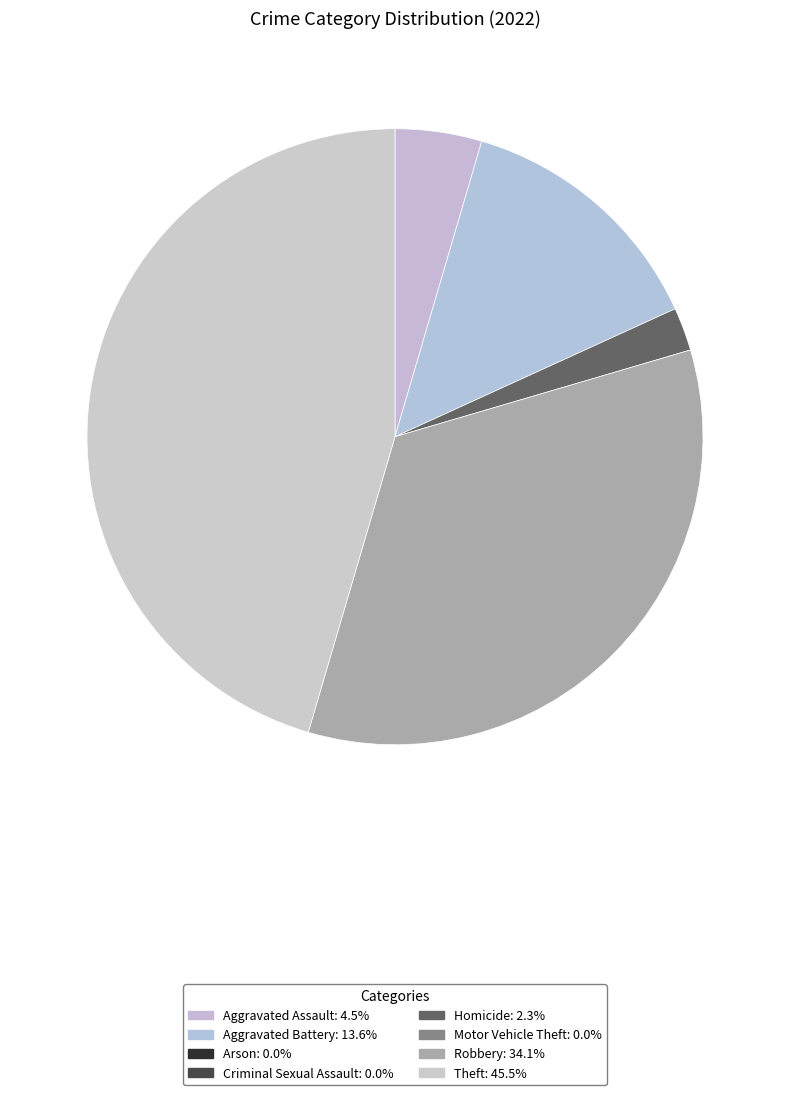

How many slices are in this pie chart?

5